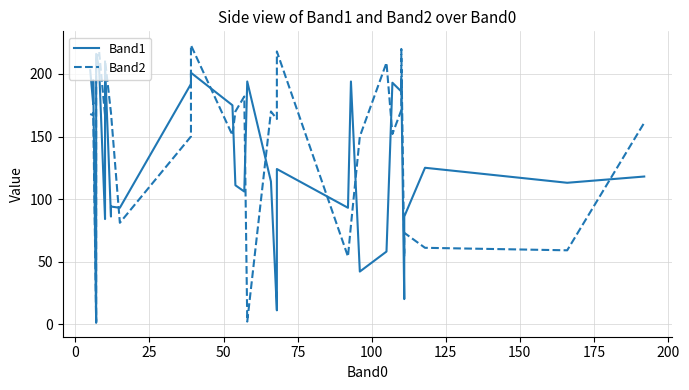

Does the chart have visible grid lines?

Yes